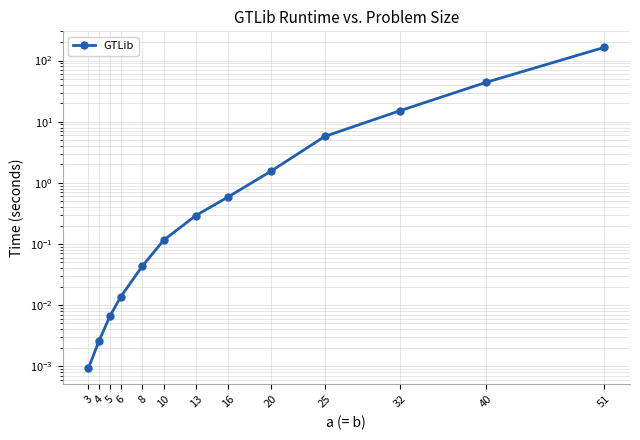

Where is the data nearest to the value 82?

40